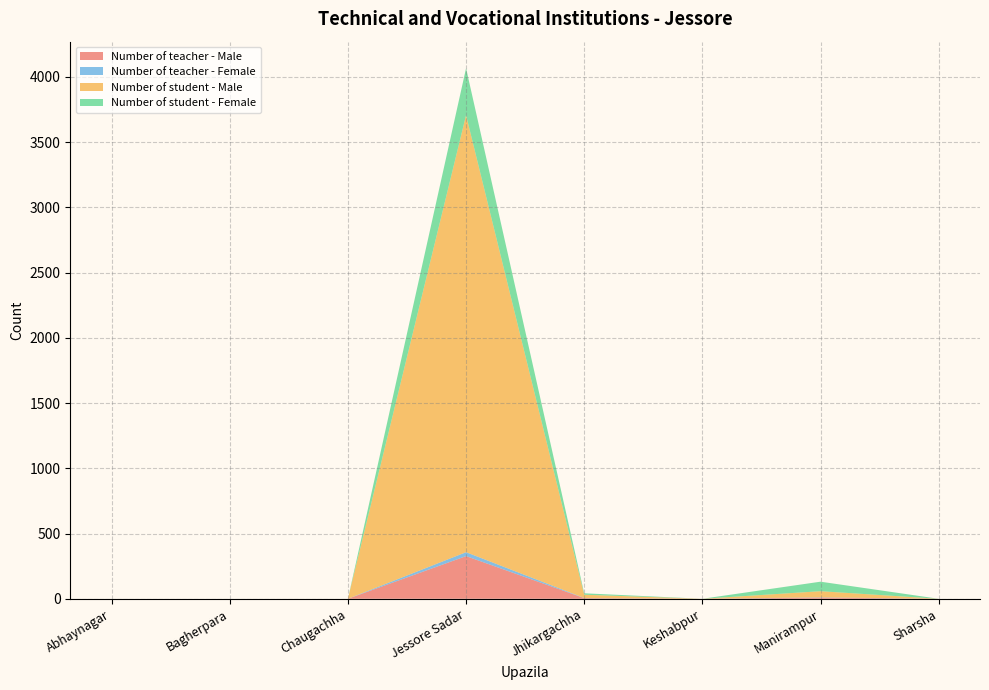

Reading left to right, what are all the values shown in this chart?

Number of teacher - Male: 0	0	0	327	5	0	9	0
Number of teacher - Female: 0	0	0	30	1	0	2	0
Number of student - Male: 0	0	0	3349	25	0	47	0
Number of student - Female: 0	0	0	360	11	0	73	0